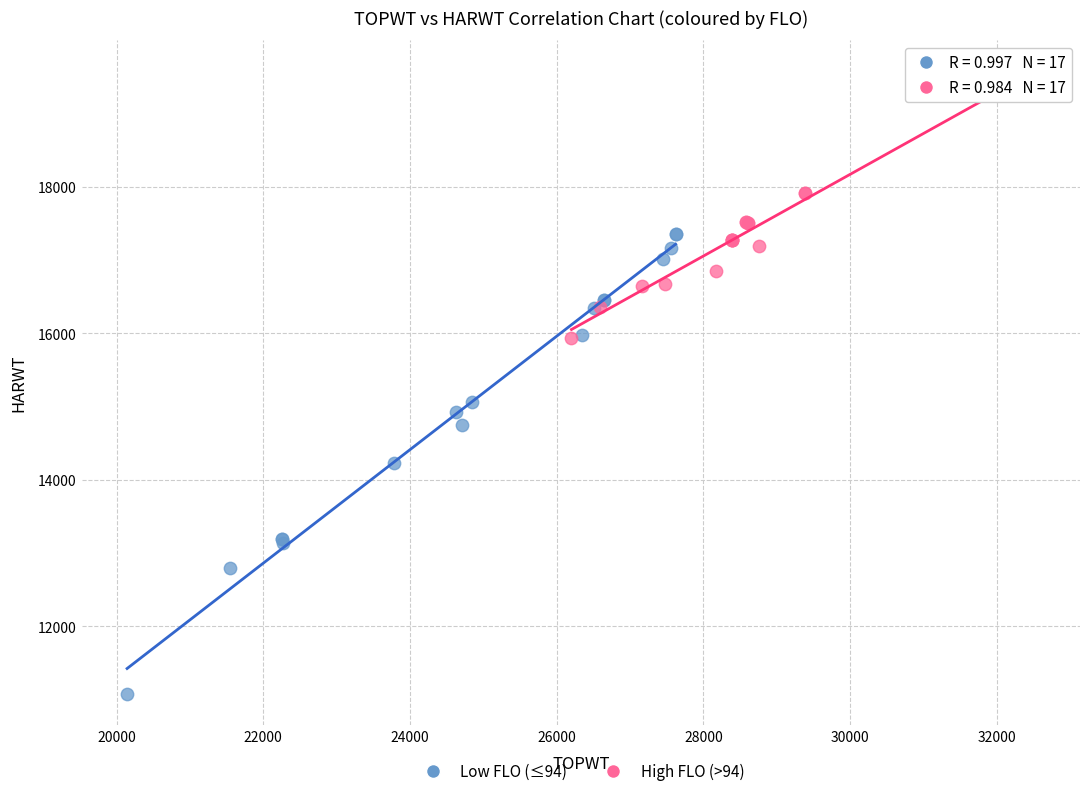

Which series reaches the maximum Y coordinate?

High FLO (>94)